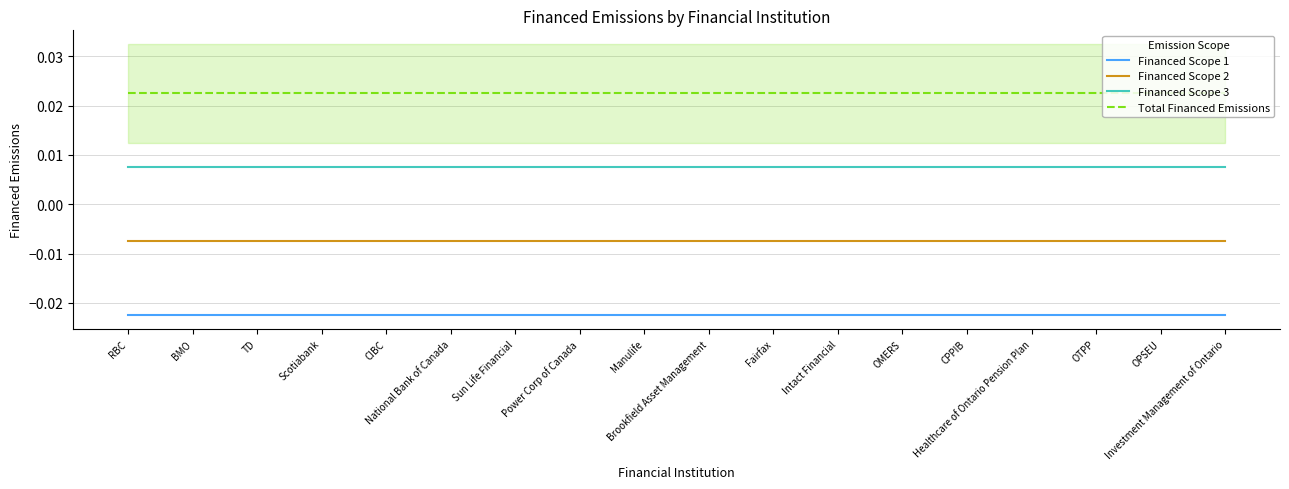

The Financed Scope 2 series shows -0.0 at BMO. True or false?

True